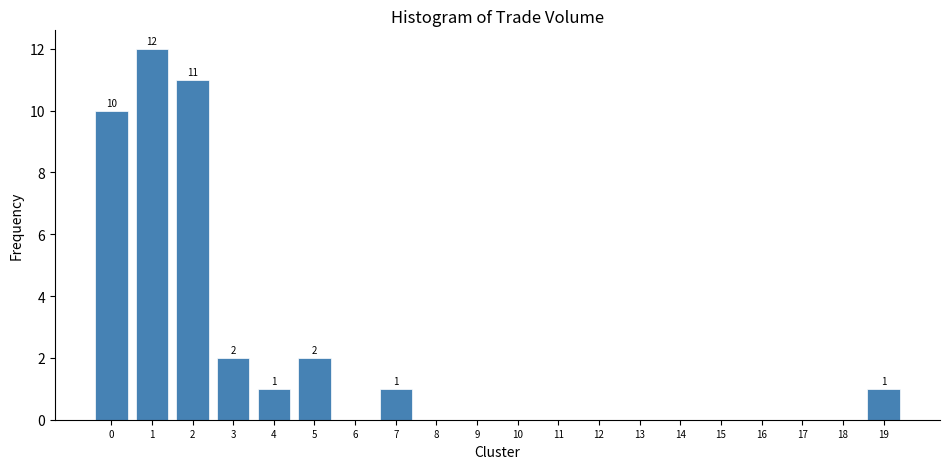

Reading left to right, what are all the values shown in this chart?

0=10	1=12	2=11	3=2	4=1	5=2	6=0	7=1	8=0	9=0	10=0	11=0	12=0	13=0	14=0	15=0	16=0	17=0	18=0	19=1